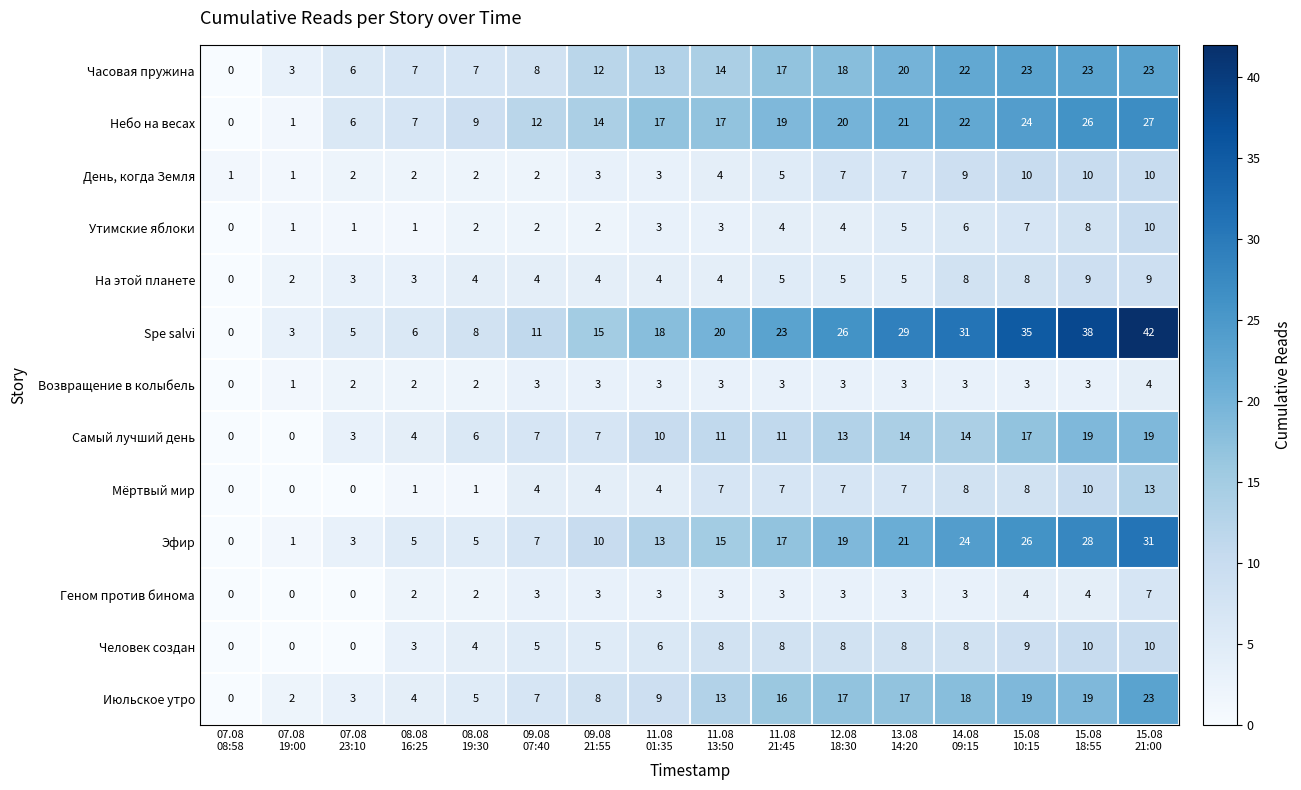

How many Возвращение в колыбель values are between 2 and 3?

13